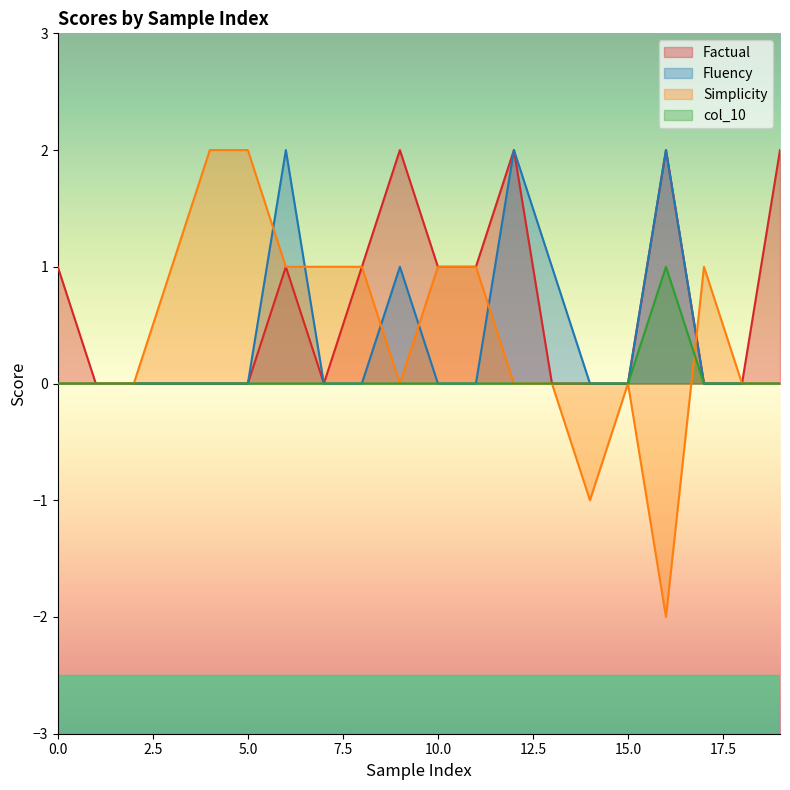

What is the greatest value displayed?

2